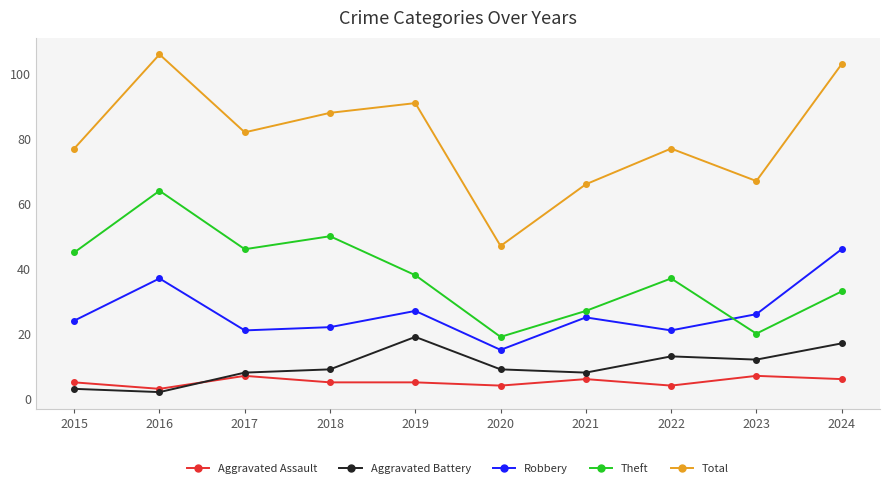

Between 2016 and 2022, which series saw the biggest shift?

Total